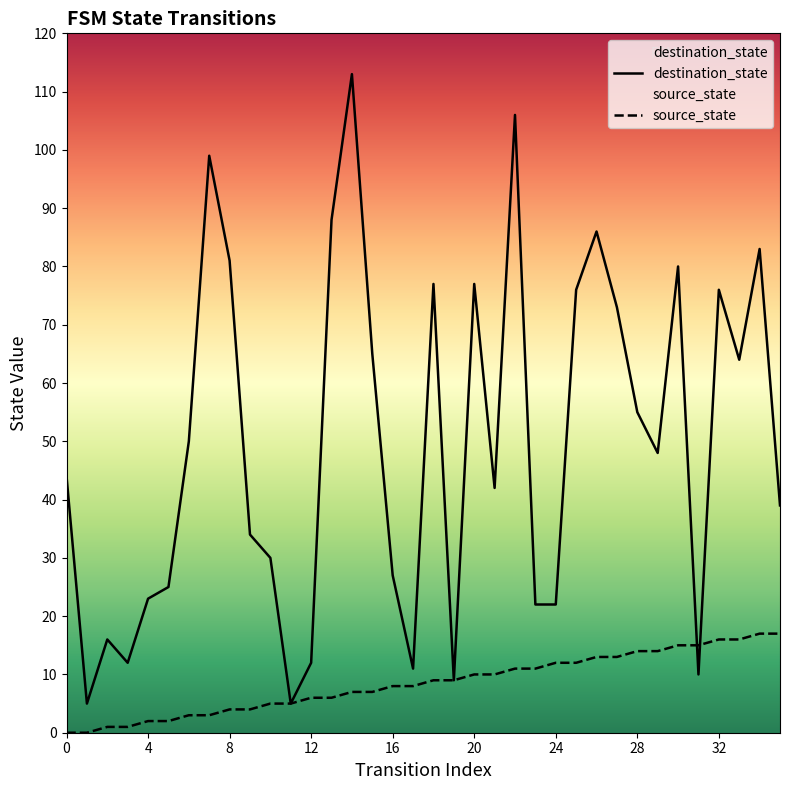

Reading left to right, what are all the values shown in this chart?

destination_state: 44	5	16	12	23	25	50	99	81	34	30	5	12	88	113	65	27	11	77	9	77	42	106	22	22	76	86	73	55	48	80	10	76	64	83	39
source_state: 0	0	1	1	2	2	3	3	4	4	5	5	6	6	7	7	8	8	9	9	10	10	11	11	12	12	13	13	14	14	15	15	16	16	17	17